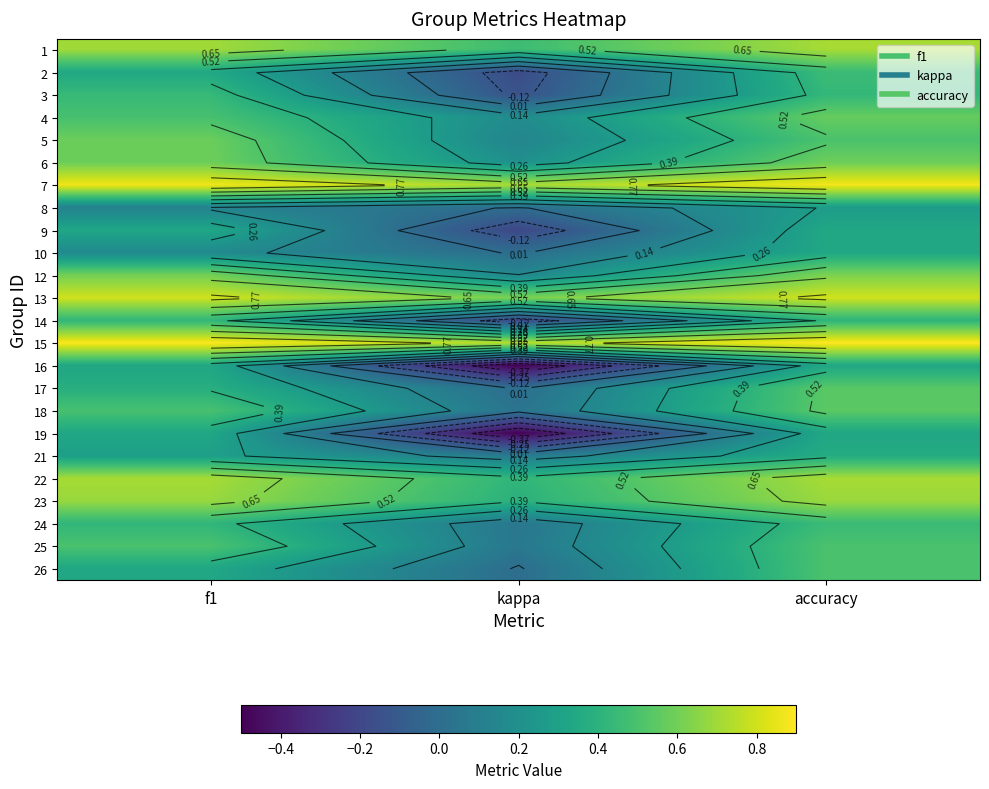

Which category has the highest value across all series?

accuracy